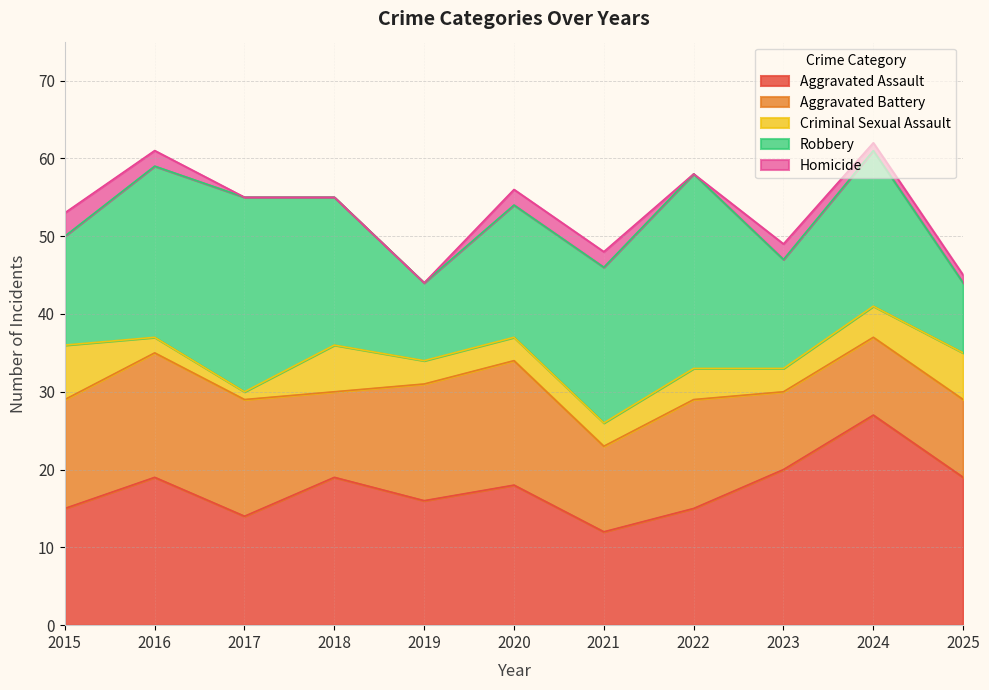

True or false: Homicide and Aggravated Assault cross at least once.

False